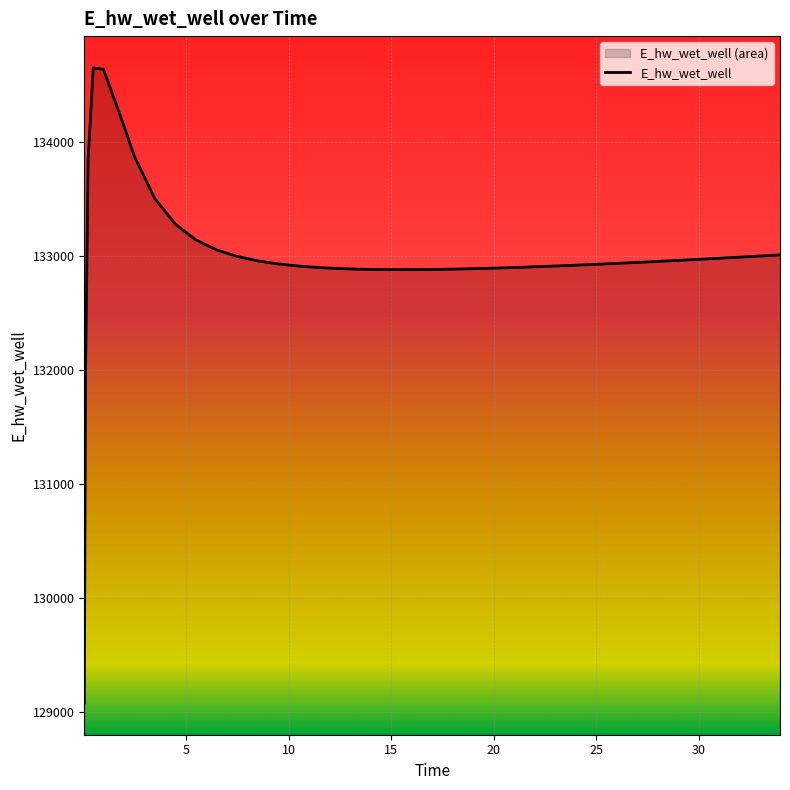

How many lines are shown in the chart?

1